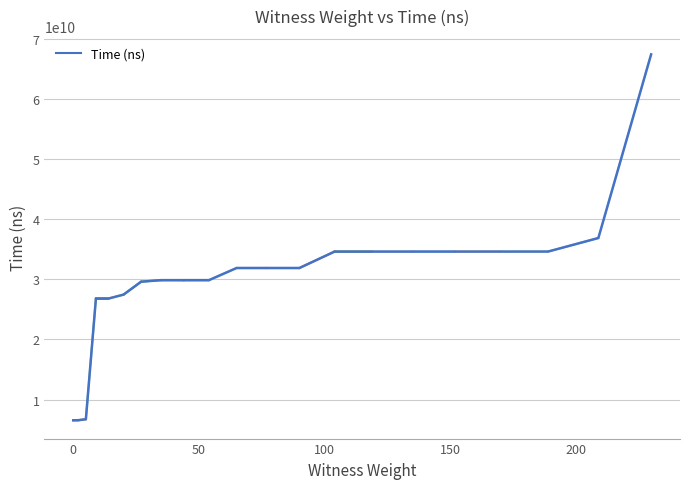

Is it true that the value at 35 is 49169990843?

False